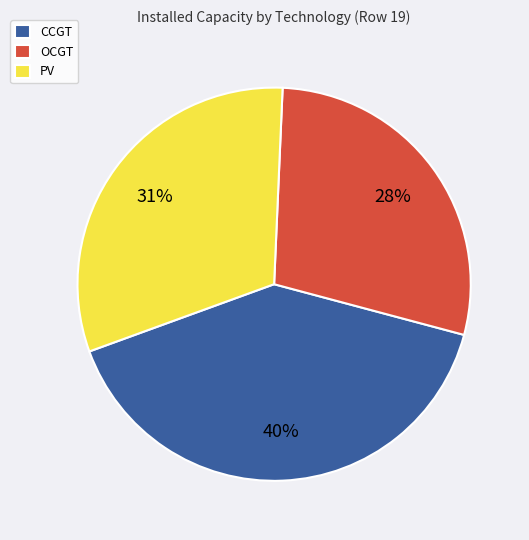

Combined, do OCGT and CCGT account for over 50%?

Yes